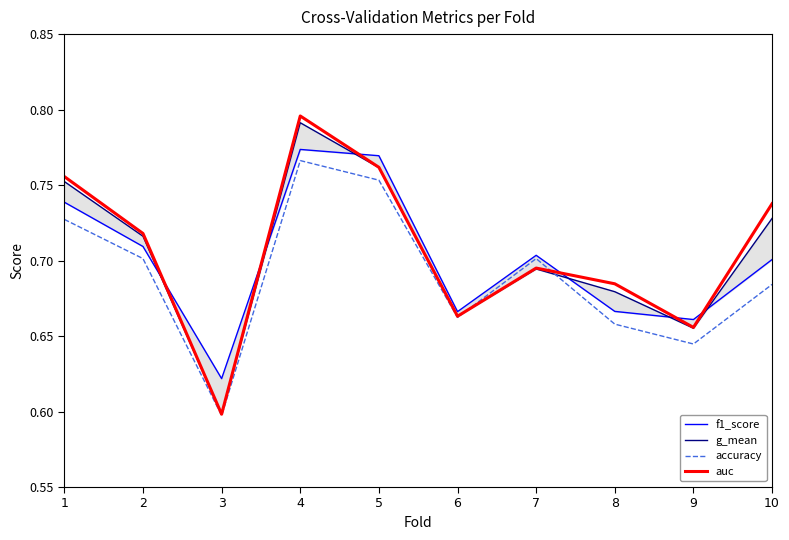

Is the value of g_mean at 4 greater than the value of auc at 9?

Yes